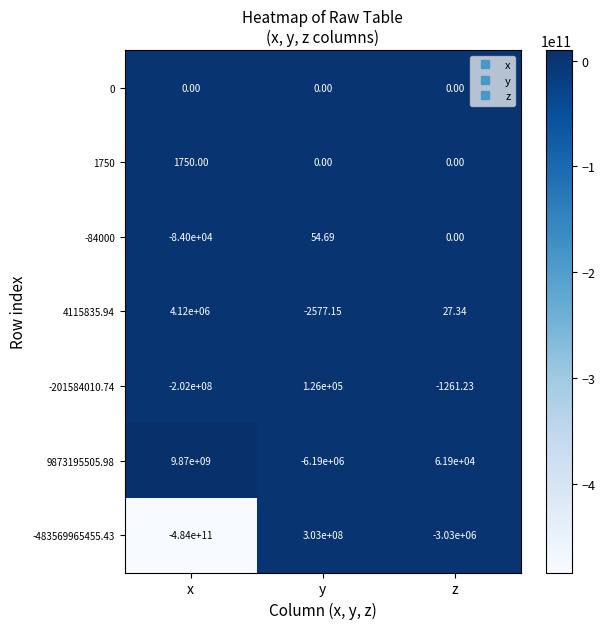

Which series has the widest spread of values?

-483569965455.43